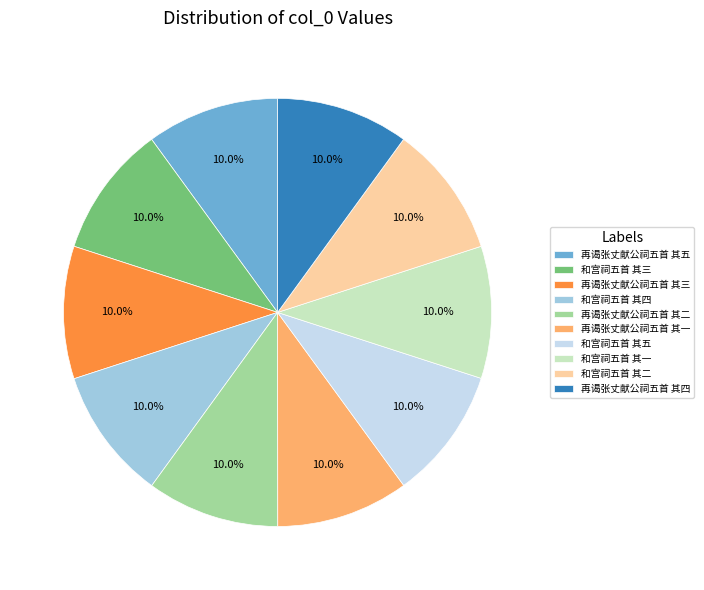

Do 再谒张丈献公祠五首 其四 and 和宫祠五首 其四 together represent more than half of the pie?

No